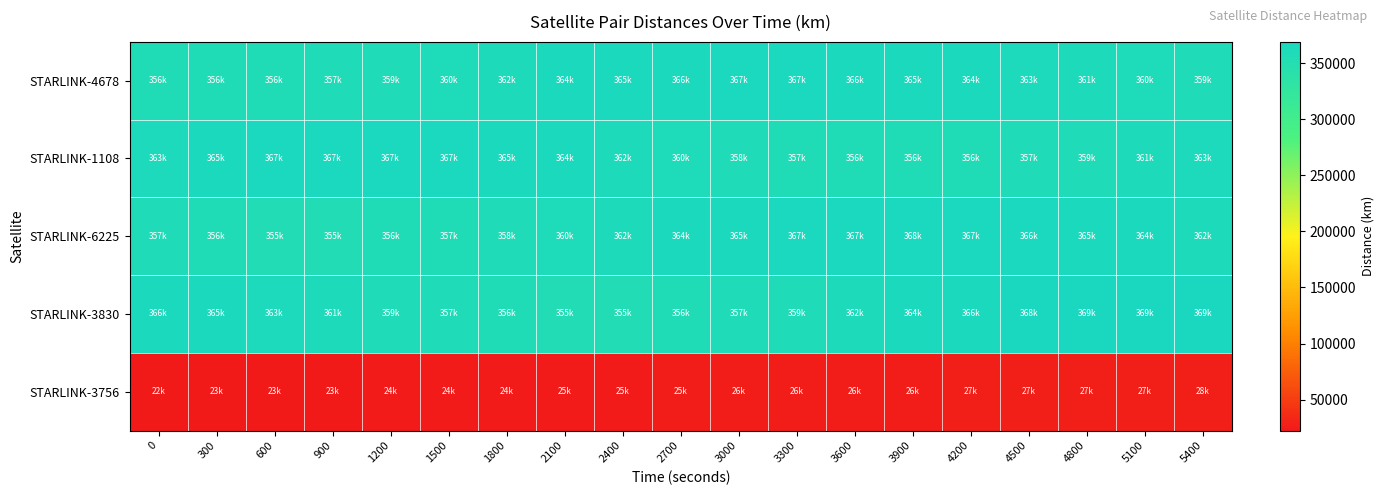

List the series in order of their peak value, lowest first.

STARLINK-3756, STARLINK-4678, STARLINK-1108, STARLINK-6225, STARLINK-3830